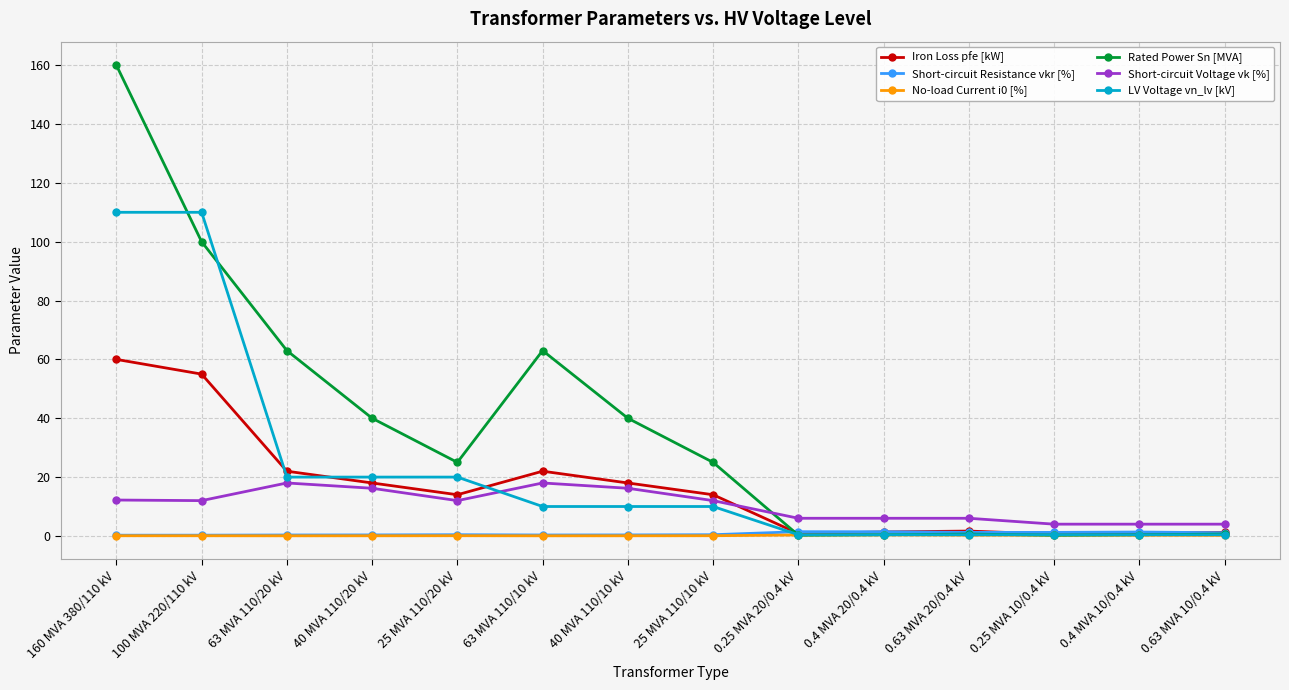

True or false: Short-circuit Voltage vk [%] has more than 1 points higher than both neighbors.

True